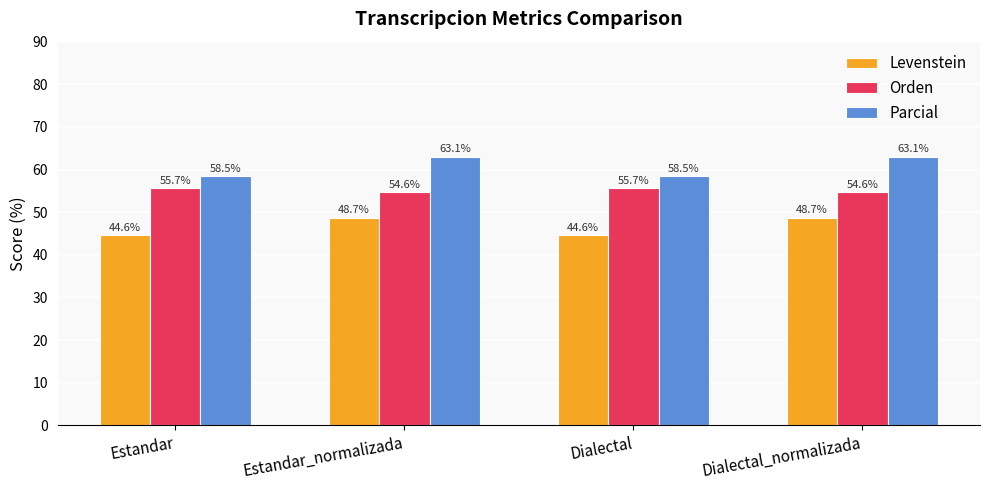

How many data points does each series have?

4